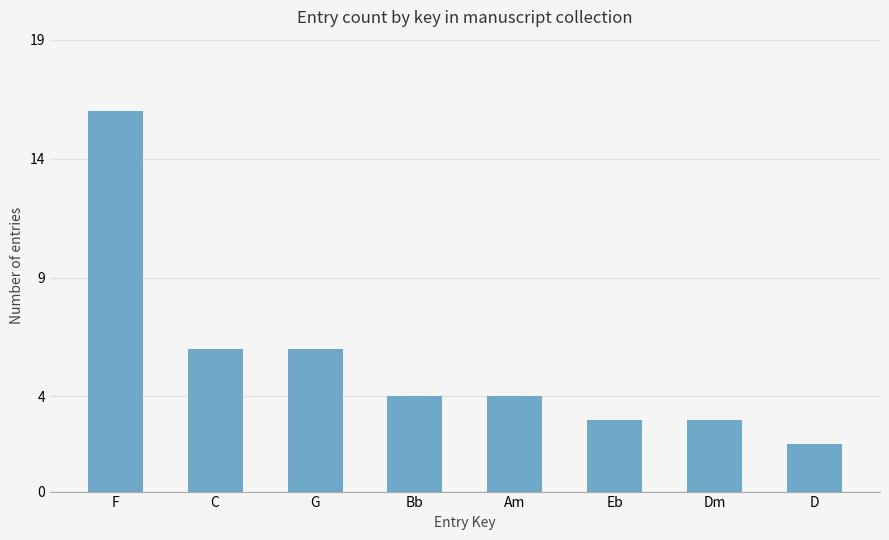

What is the difference between the values at Am and F?

12